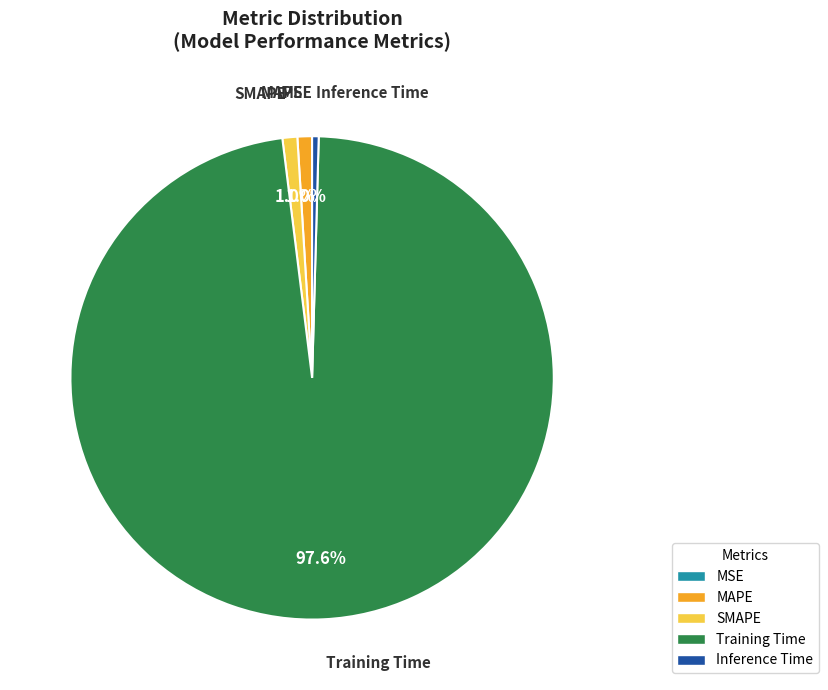

To the nearest percent, what percentage of the pie is SMAPE?

1%